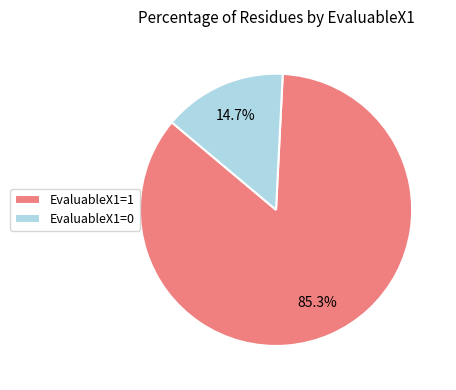

What percentage is the EvaluableX1=1 slice, to the nearest percent?

85%